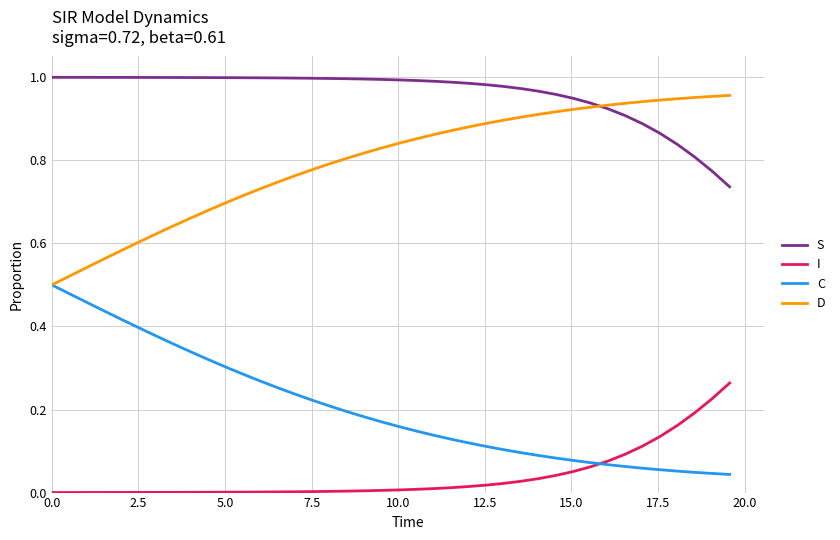

Which series has the largest total across all categories?

S